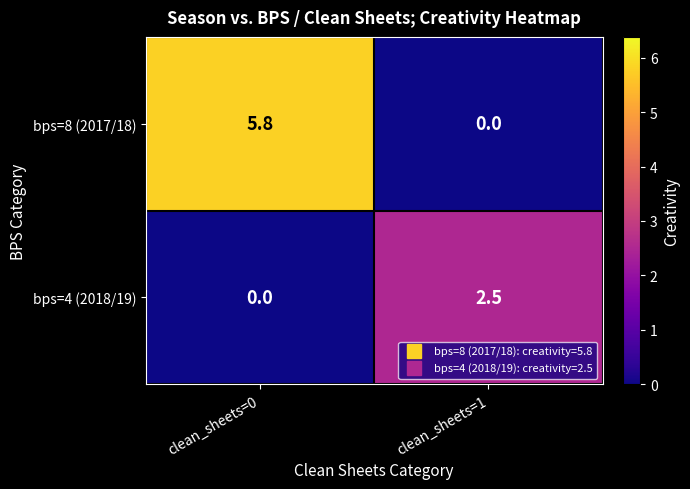

Reading right to left, extract all data points from this chart.

bps=8 (2017/18): 0.0	5.8
bps=4 (2018/19): 2.5	0.0